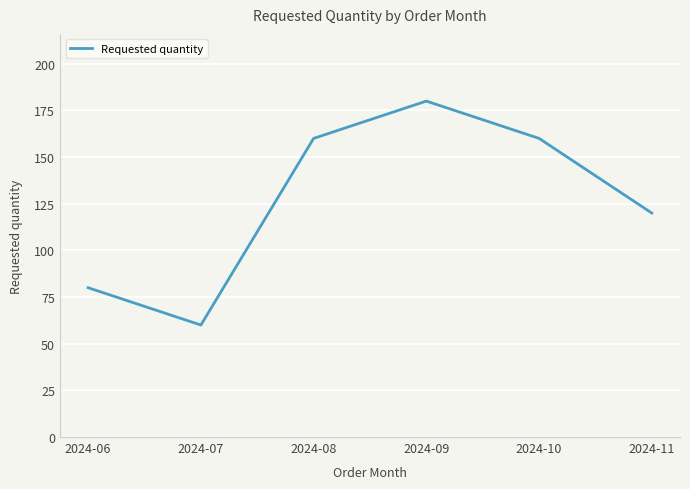

Reading right to left, transcribe all the data shown in this chart.

120	160	180	160	60	80